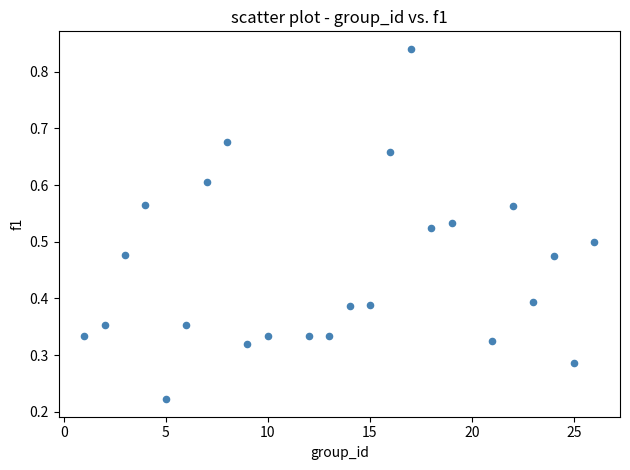

Count the number of points in this scatter plot.

24